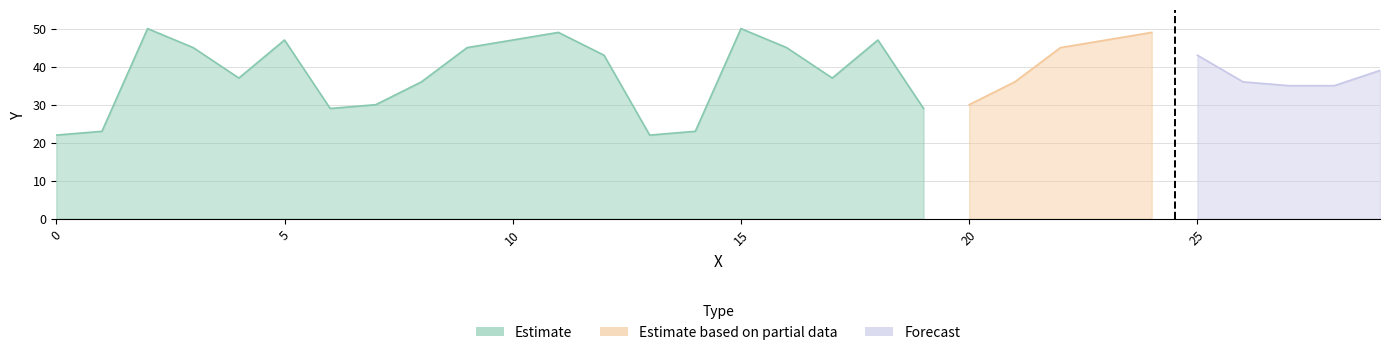

What is the difference between the maximum and minimum values?

28